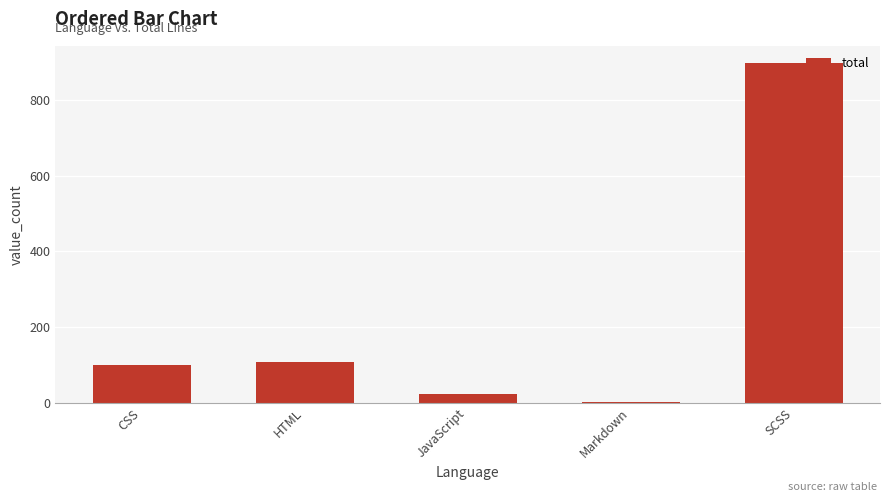

What is the sum of all values?

1130